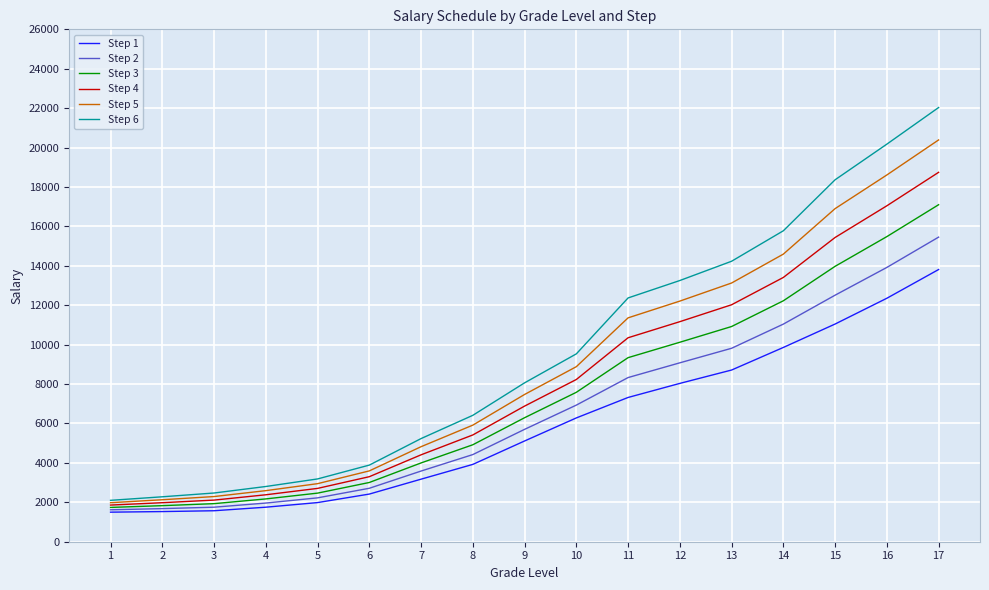

Which series has the widest spread of values?

Step 6